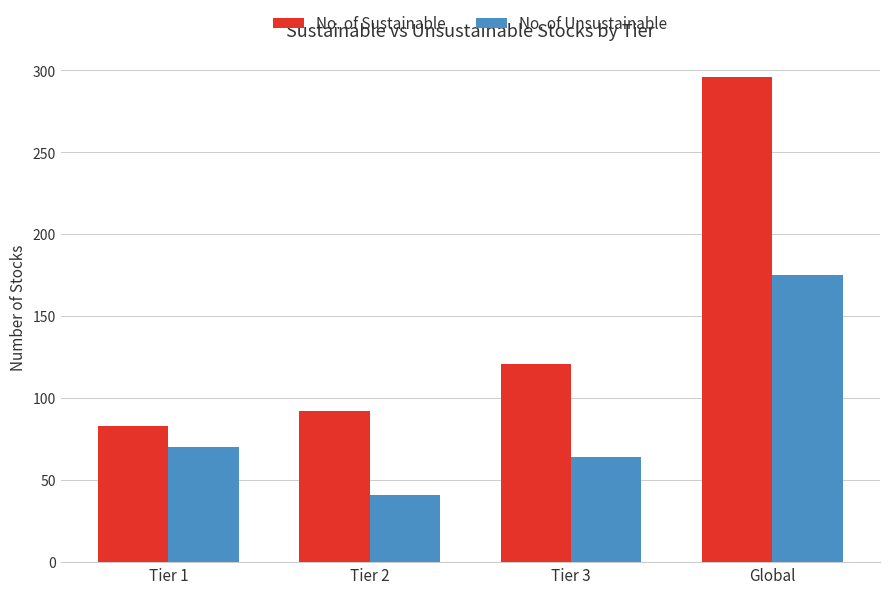

Reading left to right, transcribe all the data shown in this chart.

No. of Sustainable: Tier 1=83	Tier 2=92	Tier 3=121	Global=296
No. of Unsustainable: Tier 1=70	Tier 2=41	Tier 3=64	Global=175